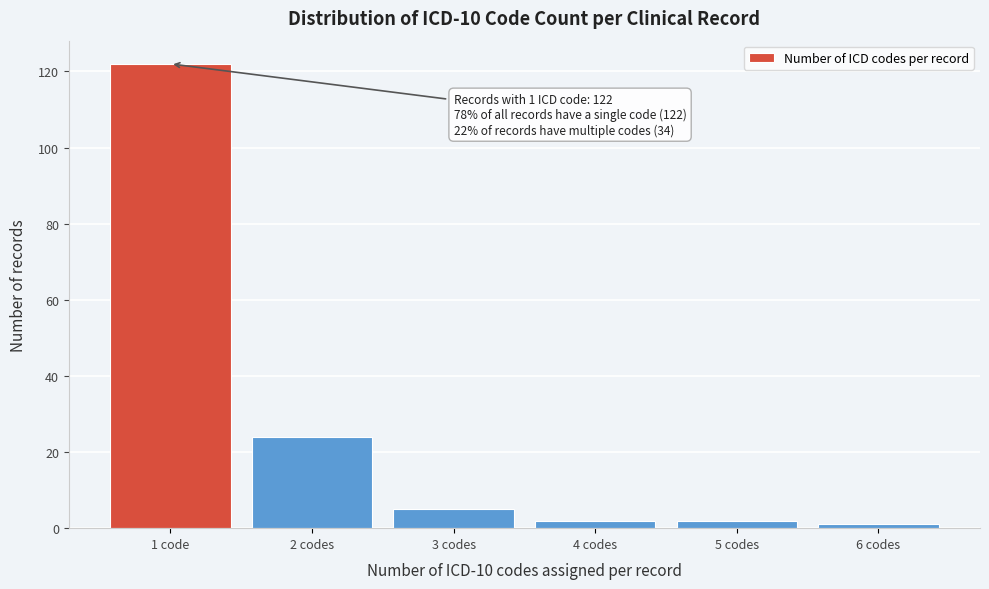

Reading left to right, extract all data points from this chart.

122	24	5	2	2	1